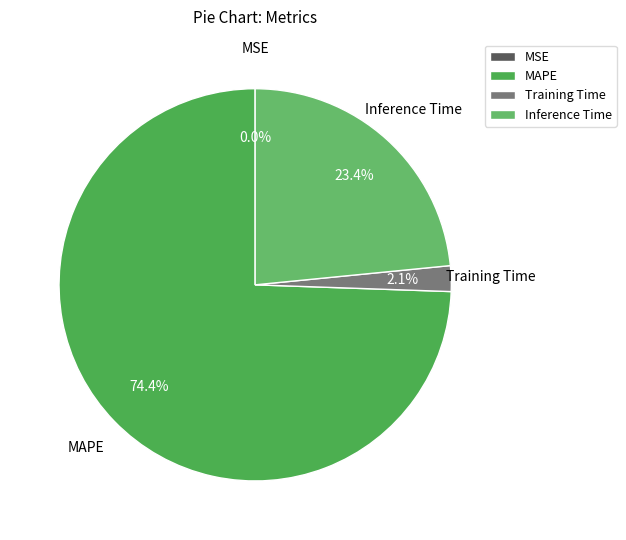

What is the largest slice in the pie chart?

MAPE